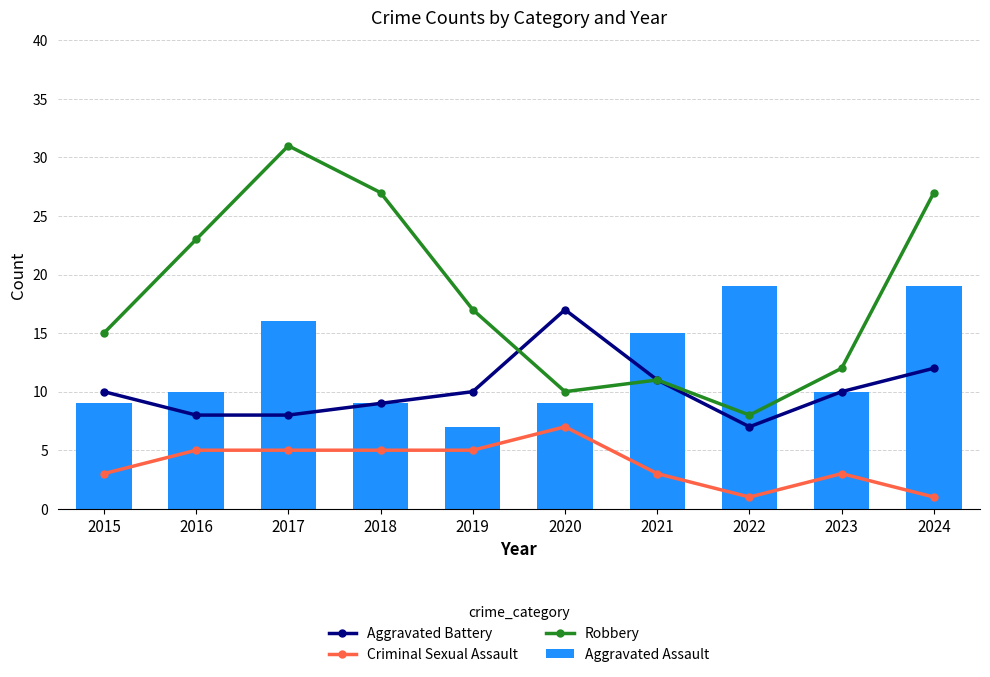

Reading left to right, extract all data points from this chart.

Aggravated Battery: 2015=10	2016=8	2017=8	2018=9	2019=10	2020=17	2021=11	2022=7	2023=10	2024=12
Criminal Sexual Assault: 2015=3	2016=5	2017=5	2018=5	2019=5	2020=7	2021=3	2022=1	2023=3	2024=1
Robbery: 2015=15	2016=23	2017=31	2018=27	2019=17	2020=10	2021=11	2022=8	2023=12	2024=27
Aggravated Assault: 2015=9	2016=10	2017=16	2018=9	2019=7	2020=9	2021=15	2022=19	2023=10	2024=19